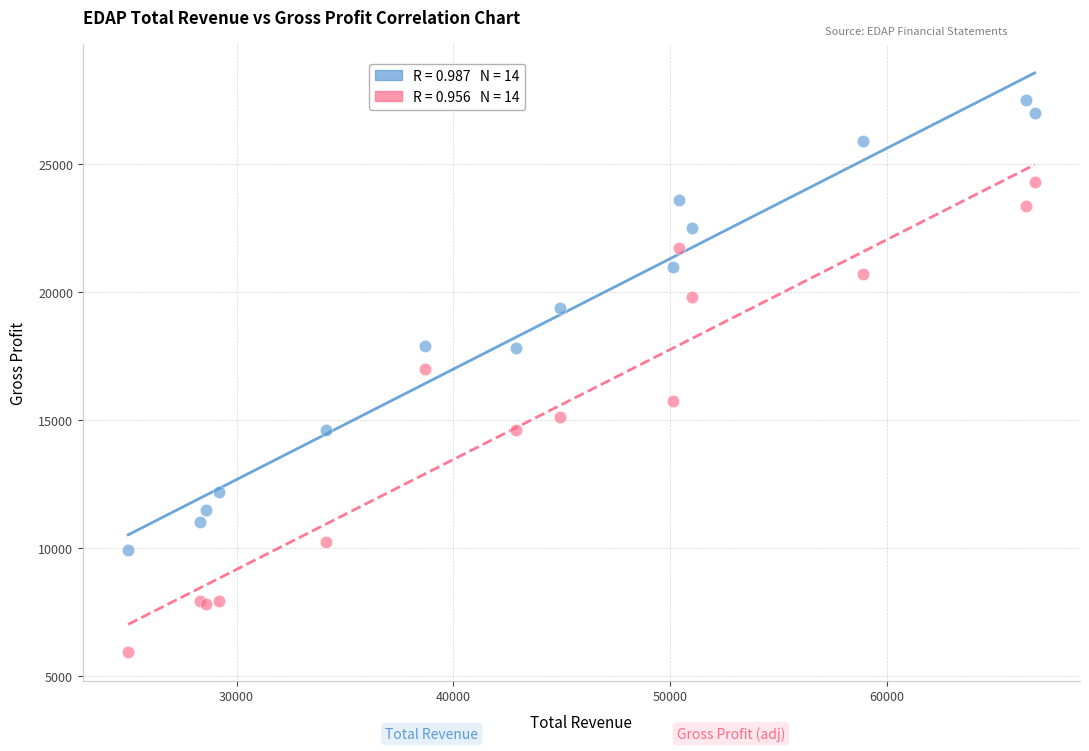

Across all series, what Y value is closest to 16720?

17005.0